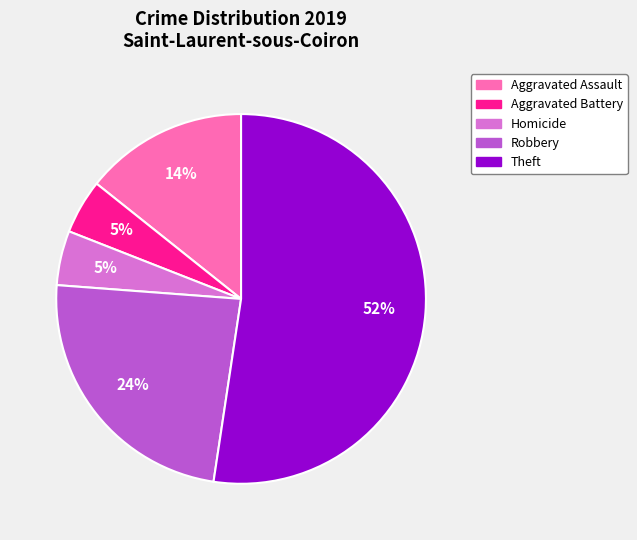

Does any single category account for the majority?

Yes